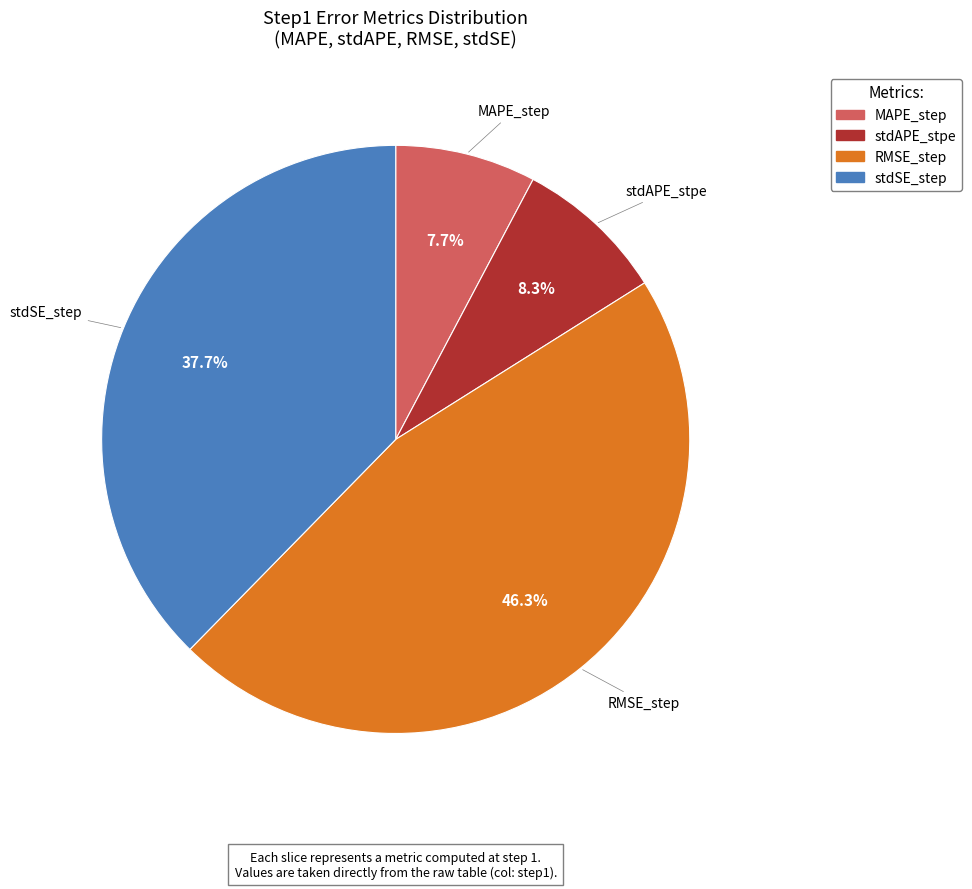

True or false: MAPE_step accounts for 1% of the total.

False